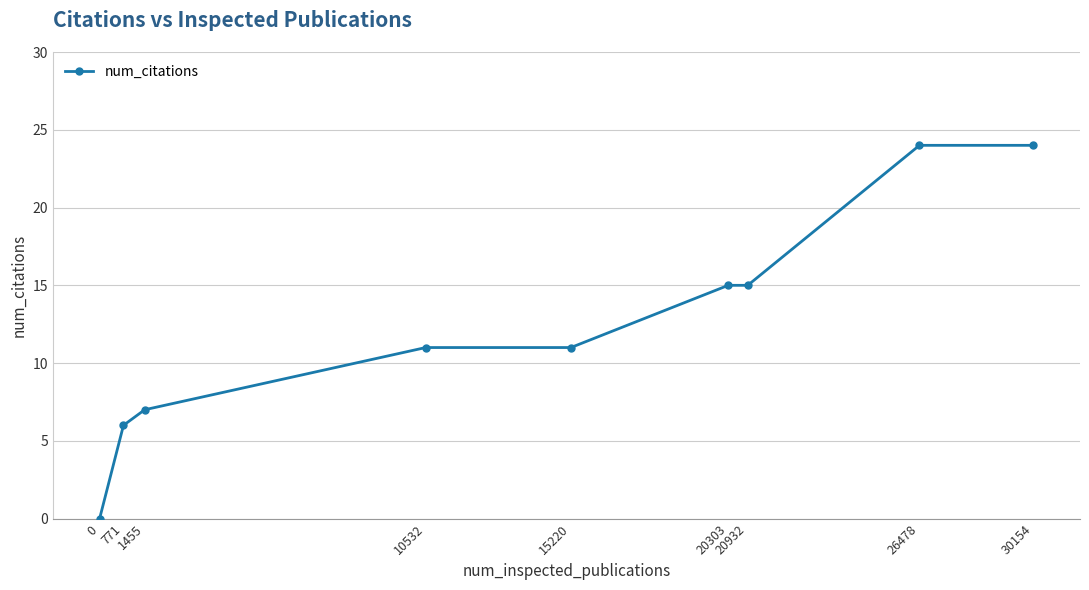

Approximately how many times larger is the value at 30154 compared to 771?

4.0